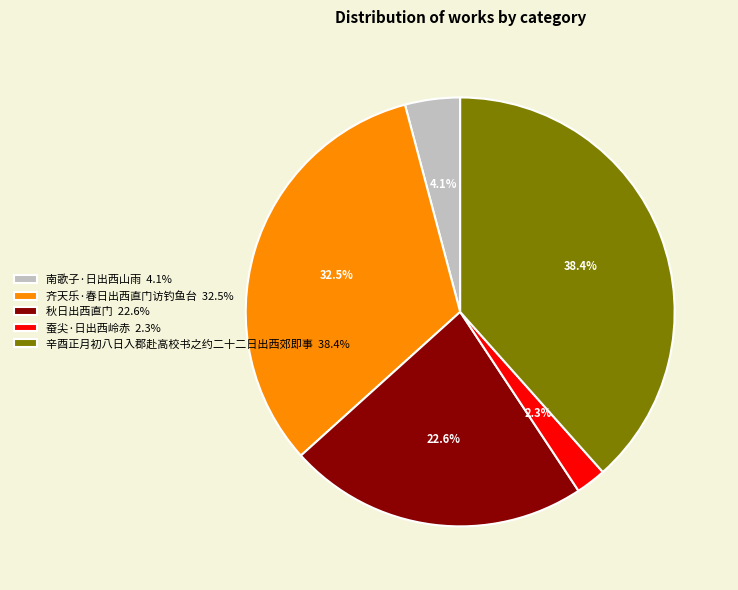

Is the sum of 蚕尖·日出西岭赤 and 南歌子·日出西山雨 greater than half?

No